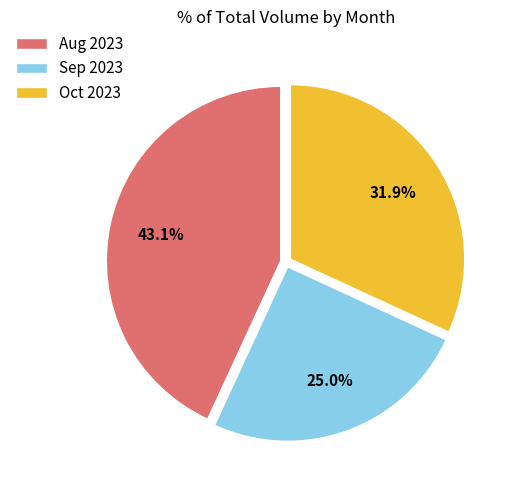

Is there any slice that represents more than half of the pie?

No